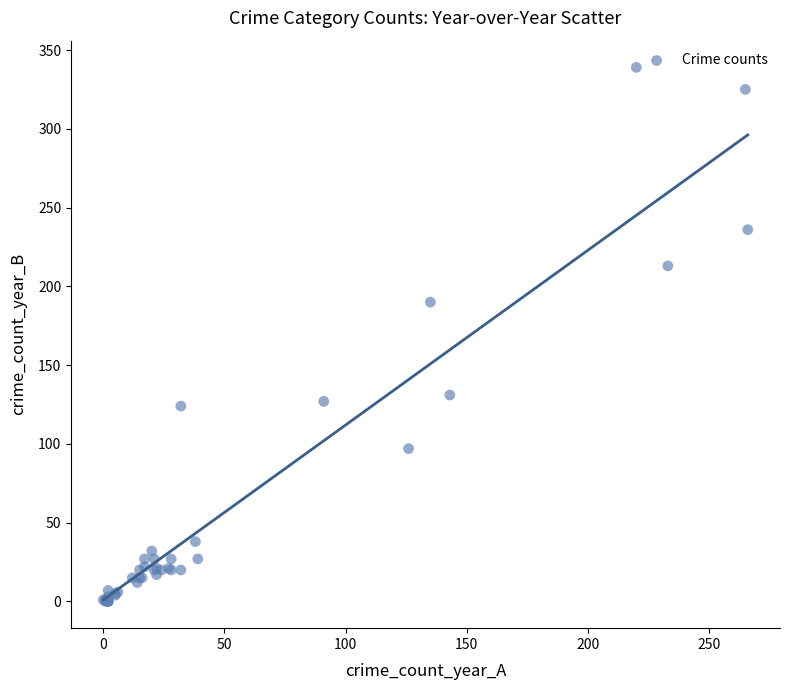

What Y value in the scatter plot is closest to 169?

190